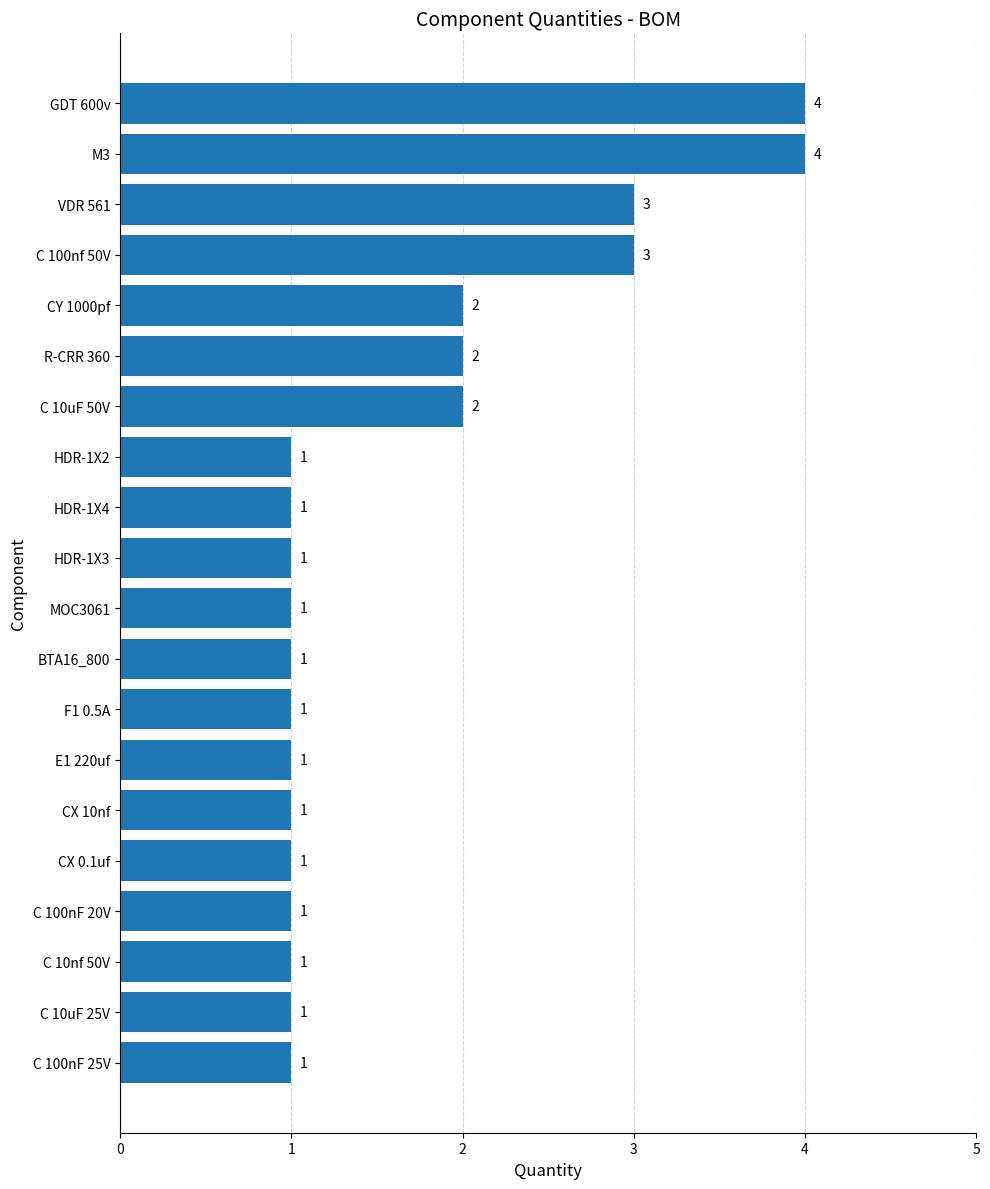

What is the ratio of the value at GDT 600v to the value at C 100nf 50V?

1.3